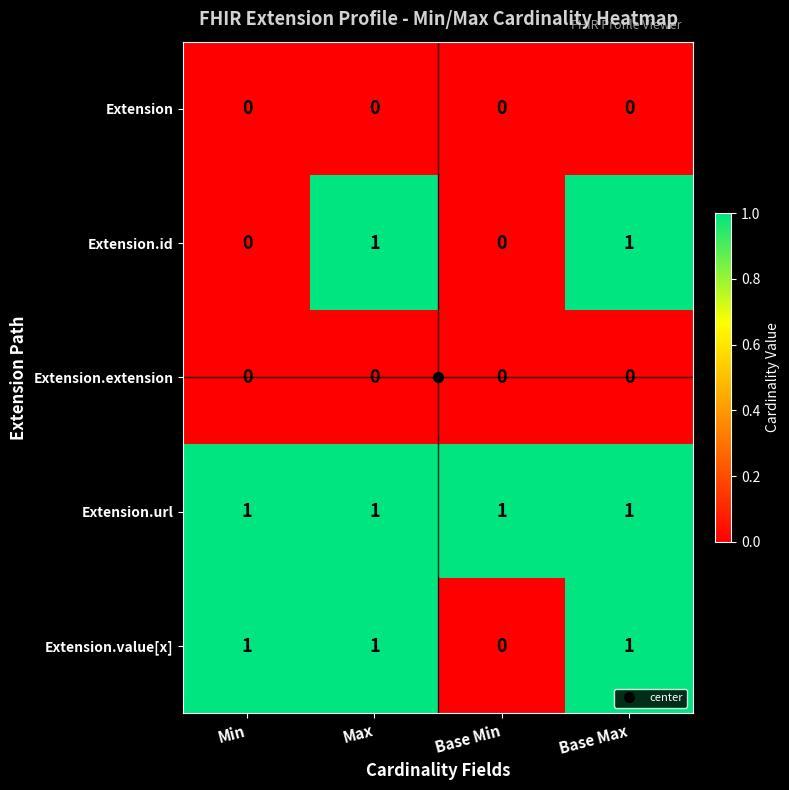

Between Min and Max, which series saw the biggest shift?

Extension.id